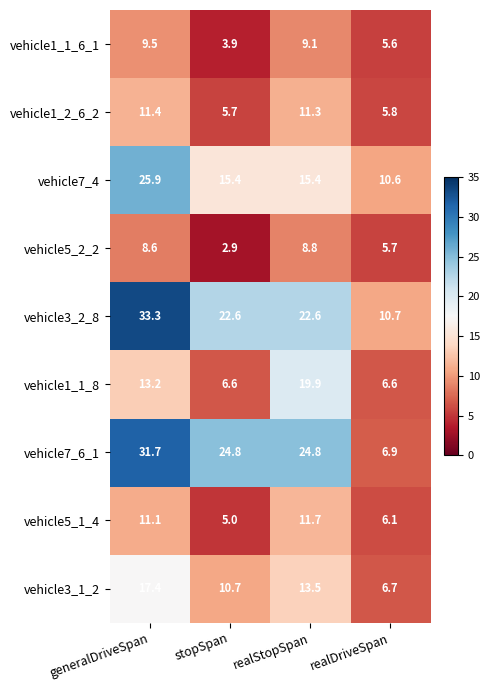

The vehicle5_2_2 series shows 5.0 at stopSpan. True or false?

False